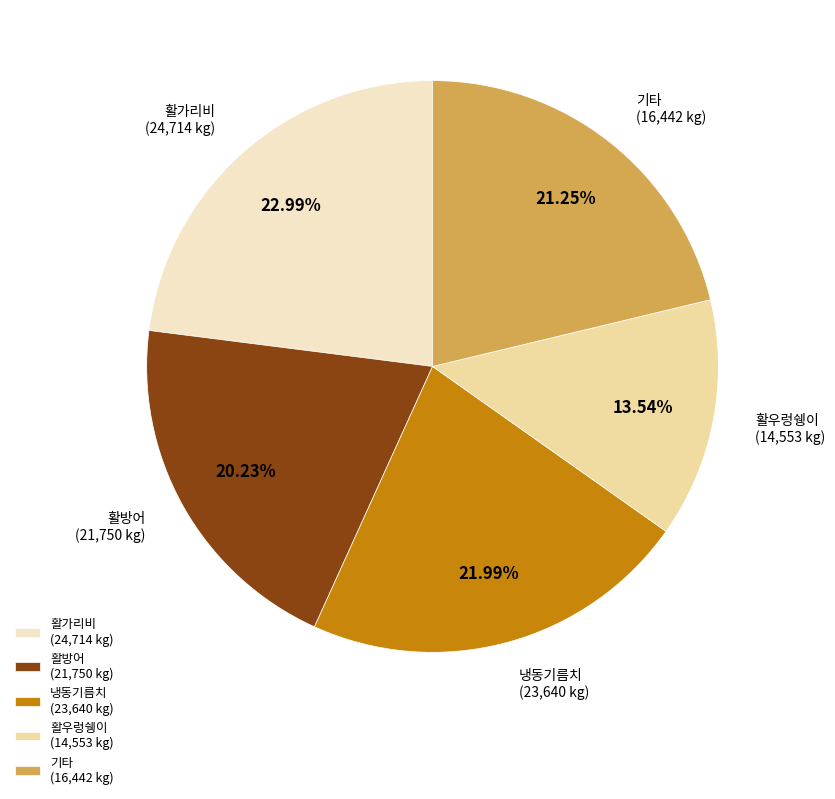

Between 활방어 (21,750 kg) and 활가리비 (24,714 kg), which is larger?

활가리비 (24,714 kg)